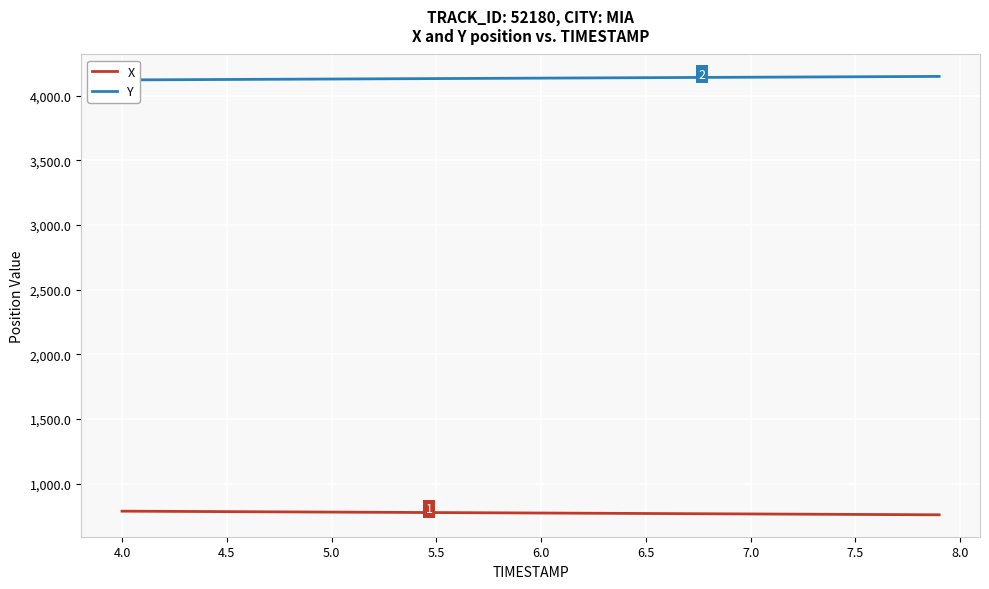

The X series shows 777.0 at 5.5. True or false?

True